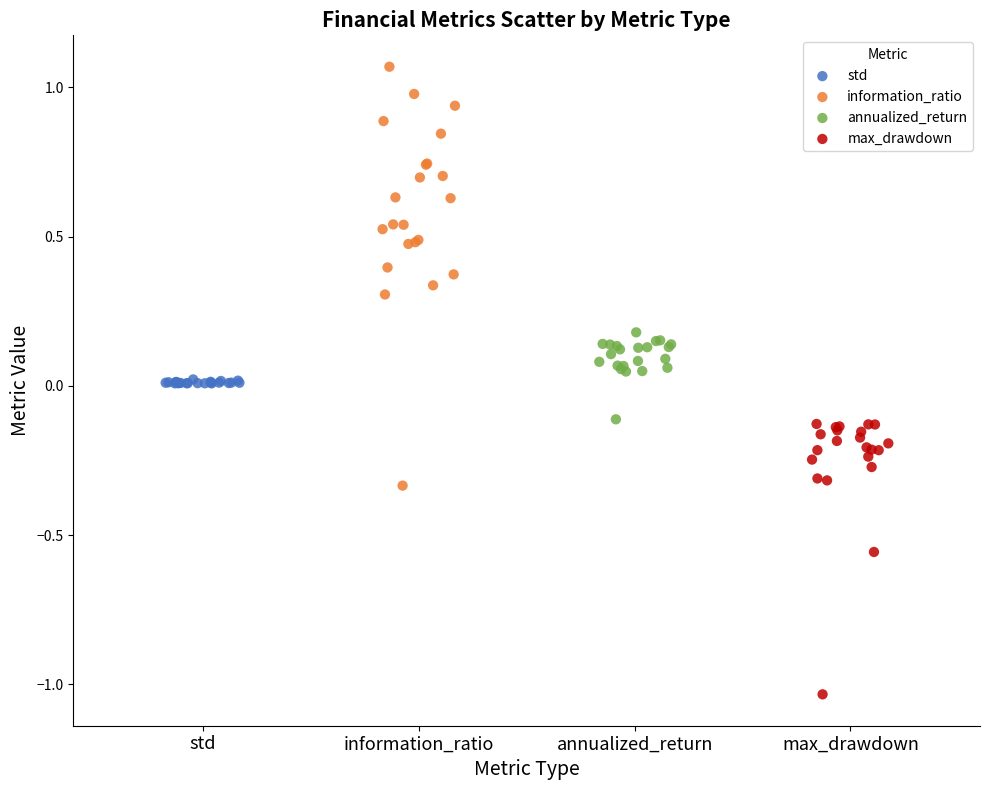

What are all the series names shown in the legend?

std, information_ratio, annualized_return, max_drawdown